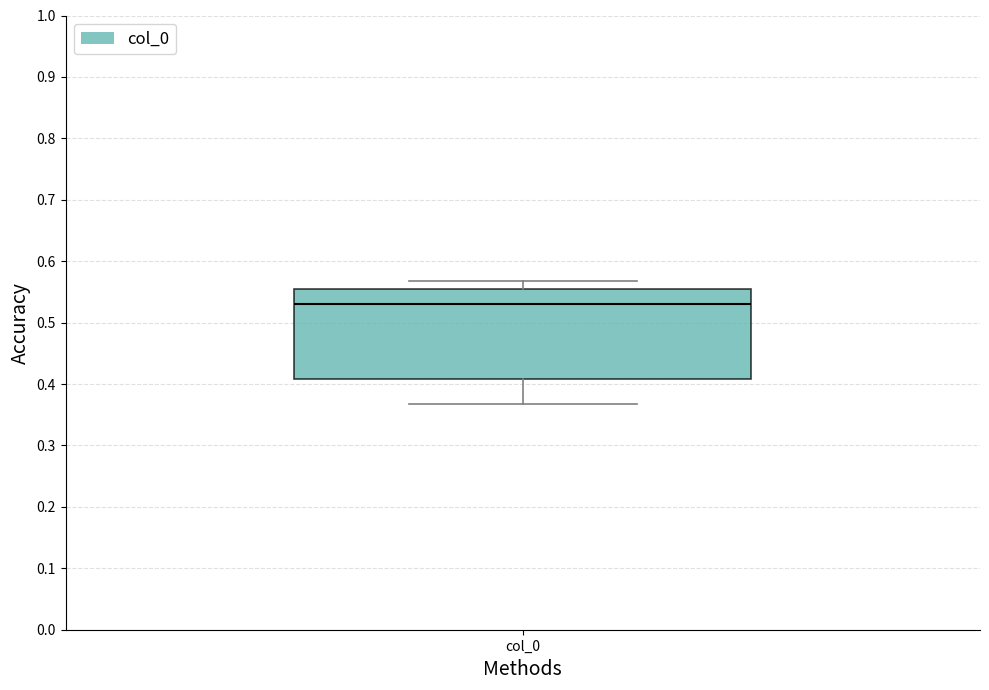

Transcribe this box plot: give where the median line is, the range the box spans, and where the two whiskers end, as read against the y-axis. The values are not printed on the chart, so give them approximately, as read against the axis.

median 0.53, box 0.41 to 0.55, whiskers 0.37 to 0.57